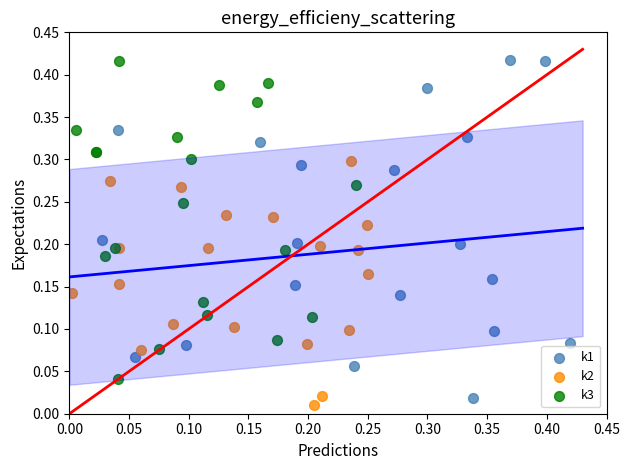

Which series has the widest spread of Y values?

k1